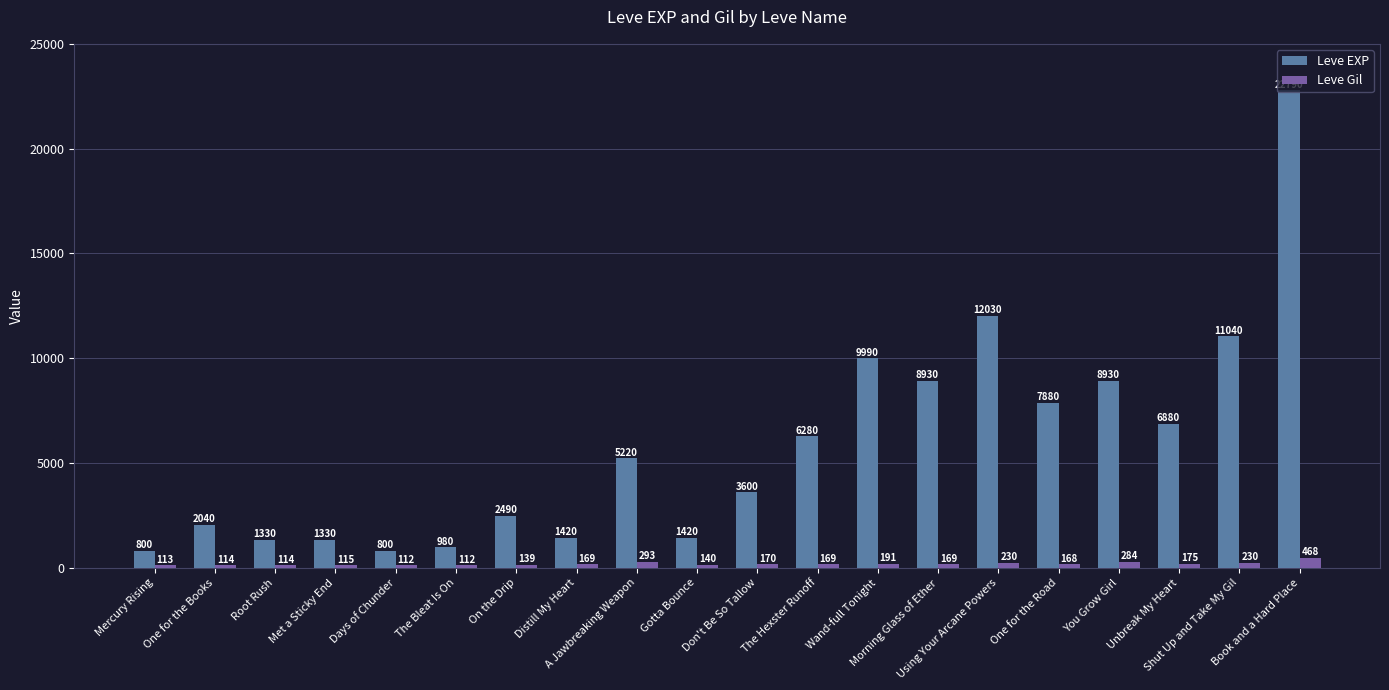

What is the difference between the highest and lowest values at Met a Sticky End?

1215